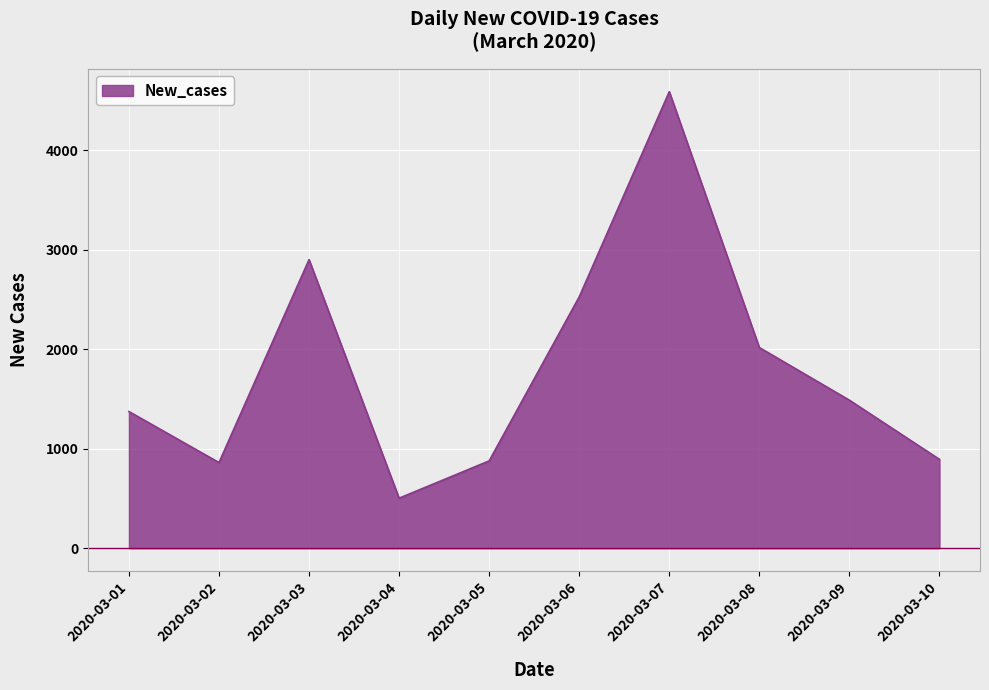

Which category has the lowest value across all series?

2020-03-04